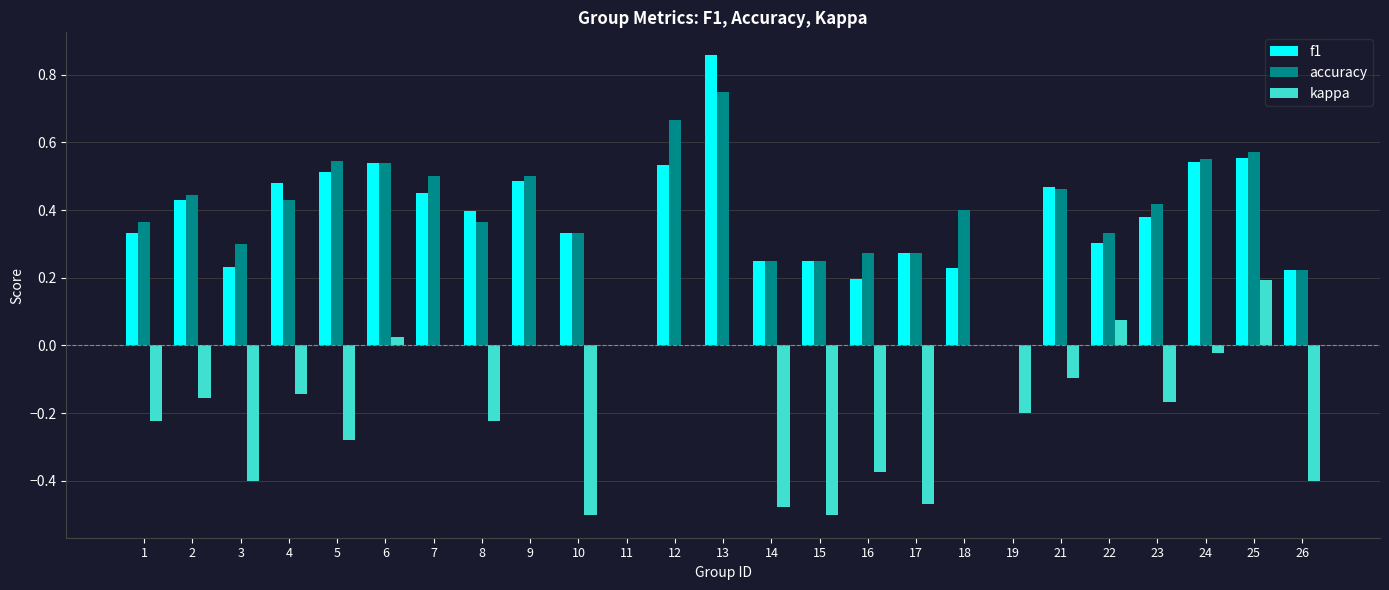

The value of kappa at 13 is 0.4. True or false?

False